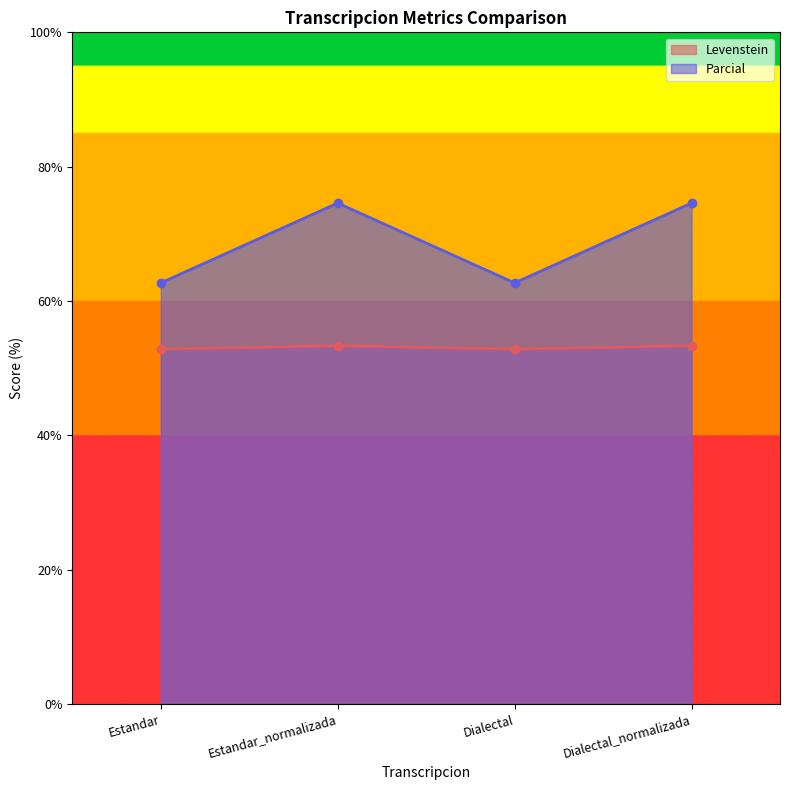

Rank the series by their average value, from highest to lowest.

Parcial, Levenstein